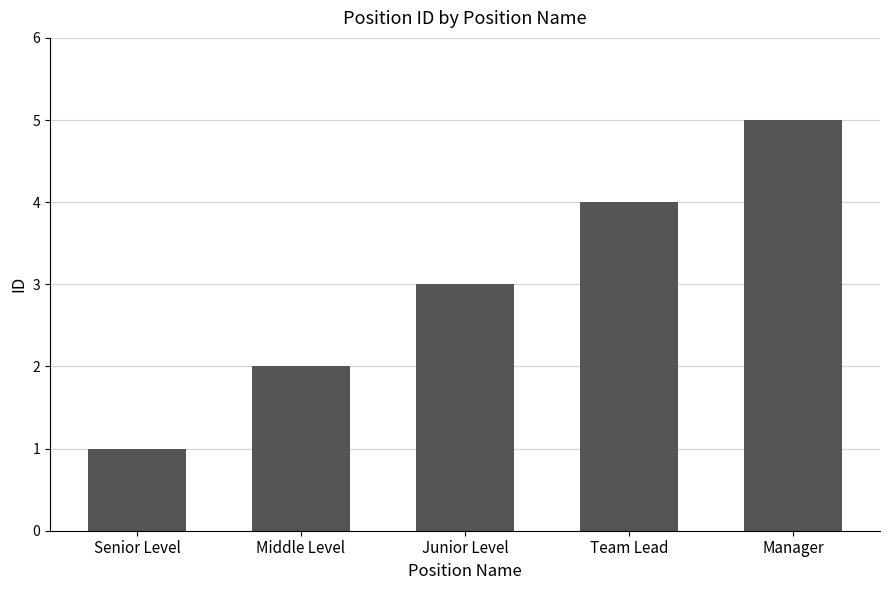

What is the sum of all values?

15